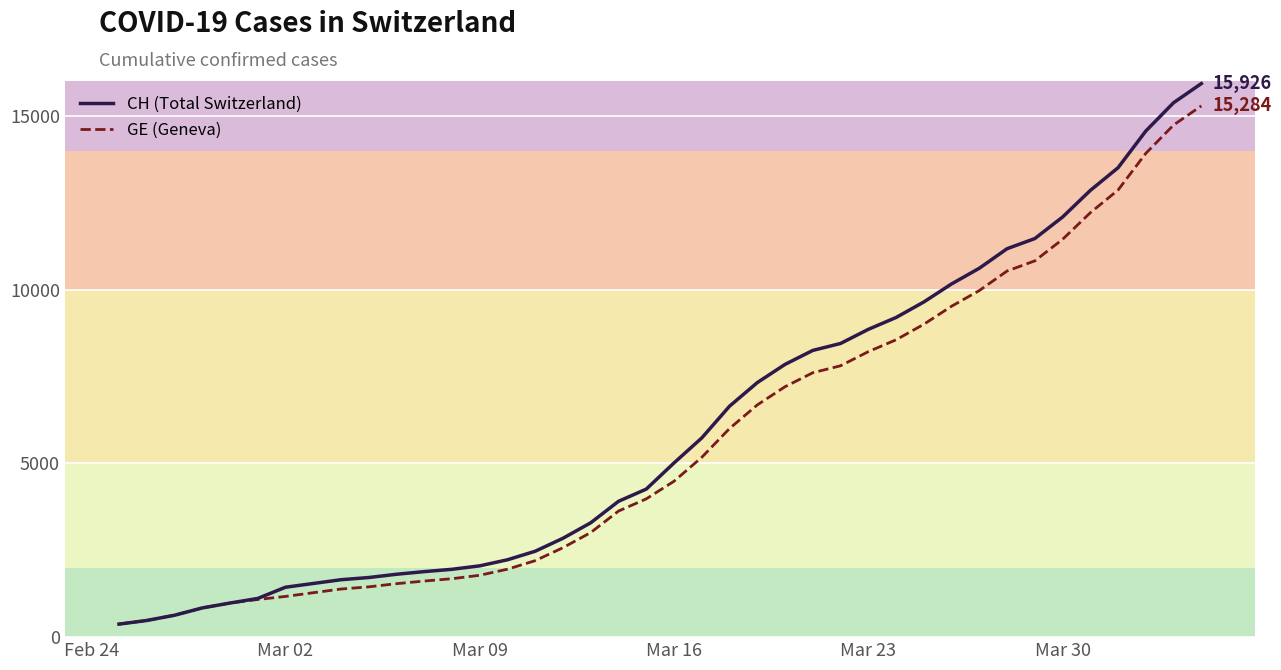

Which series has the largest total across all categories?

CH